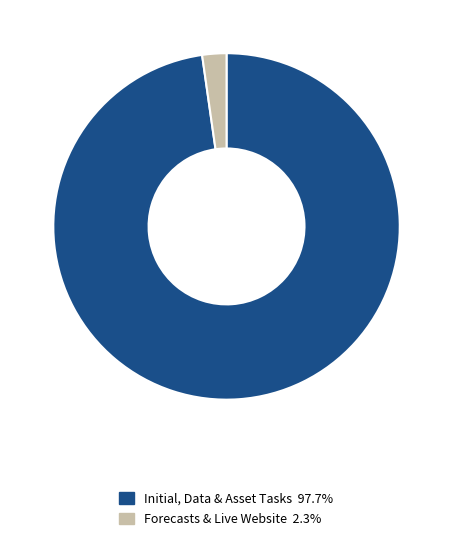

Is the sum of Forecasts & Live Website 2.3% and Initial, Data & Asset Tasks 97.7% greater than half?

Yes